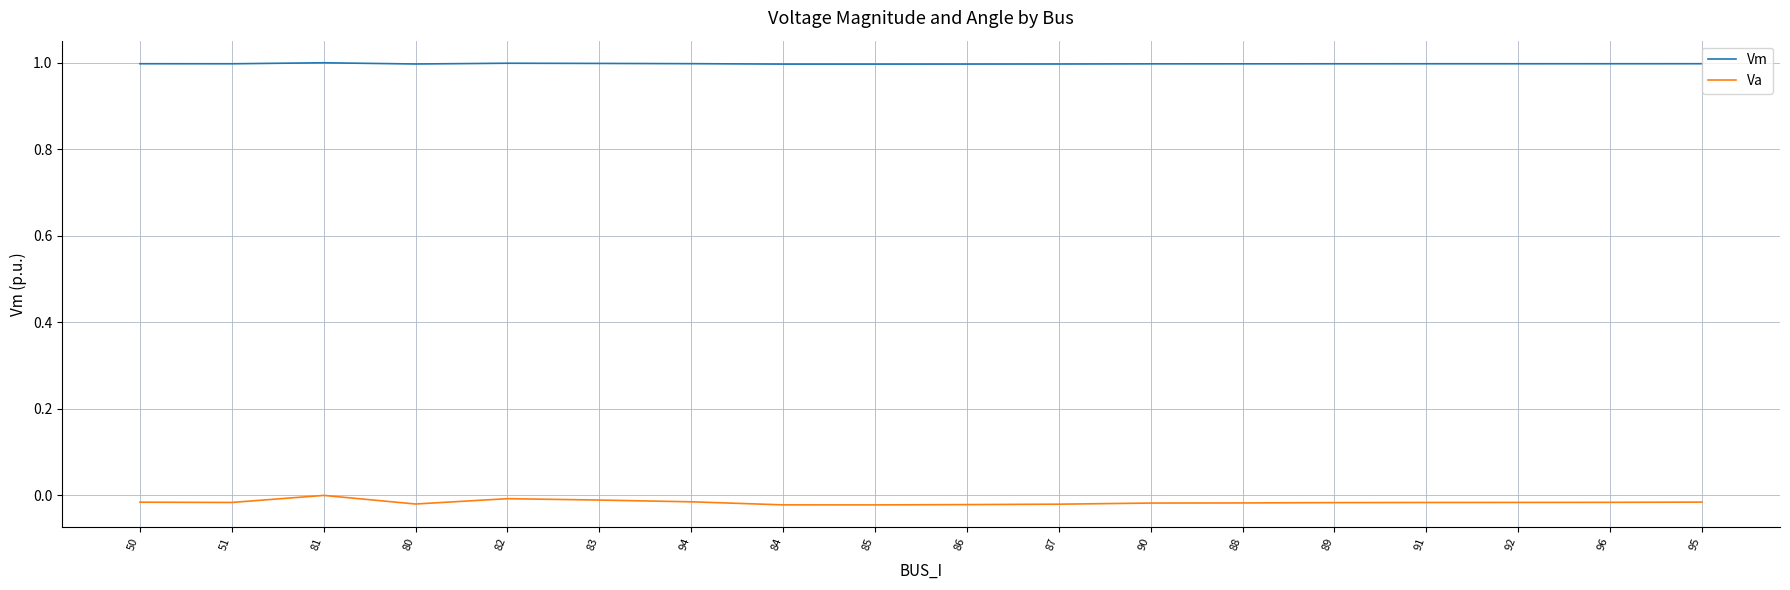

True or false: Vm and Va cross at least once.

False